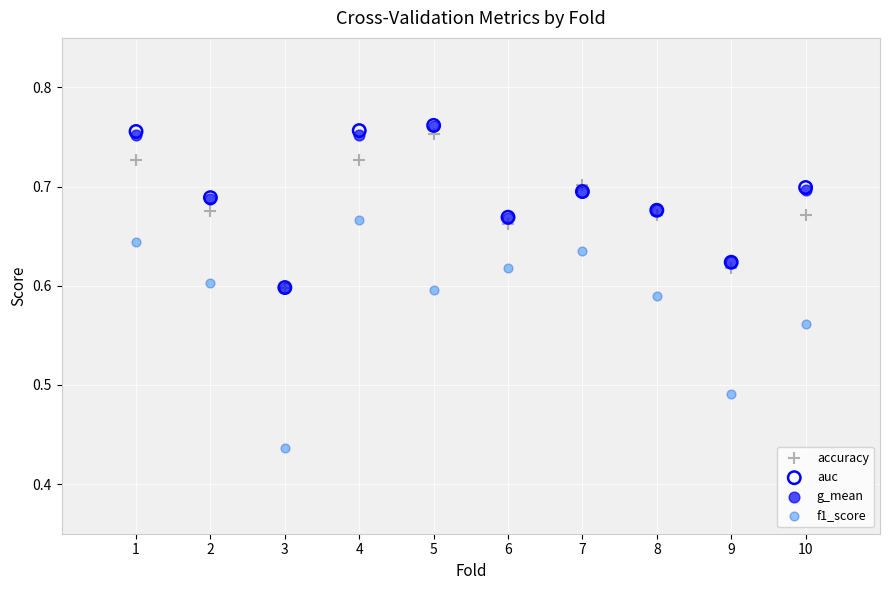

Which series reaches the minimum Y coordinate?

f1_score